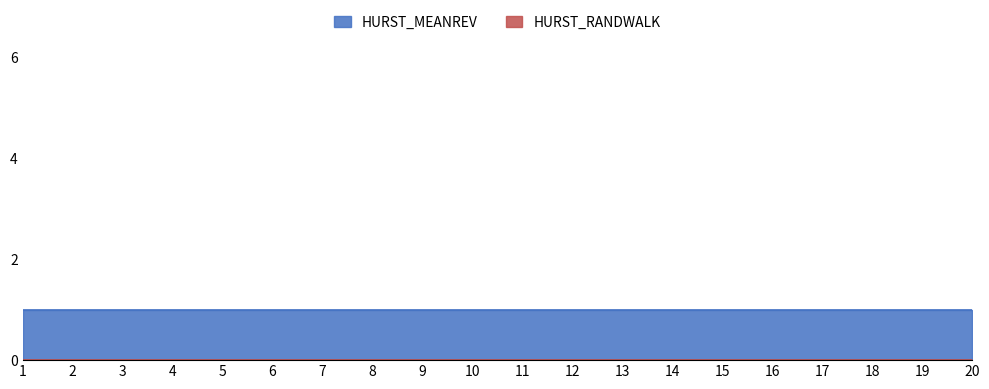

True or false: HURST_MEANREV has a value of 1 at 13.

True